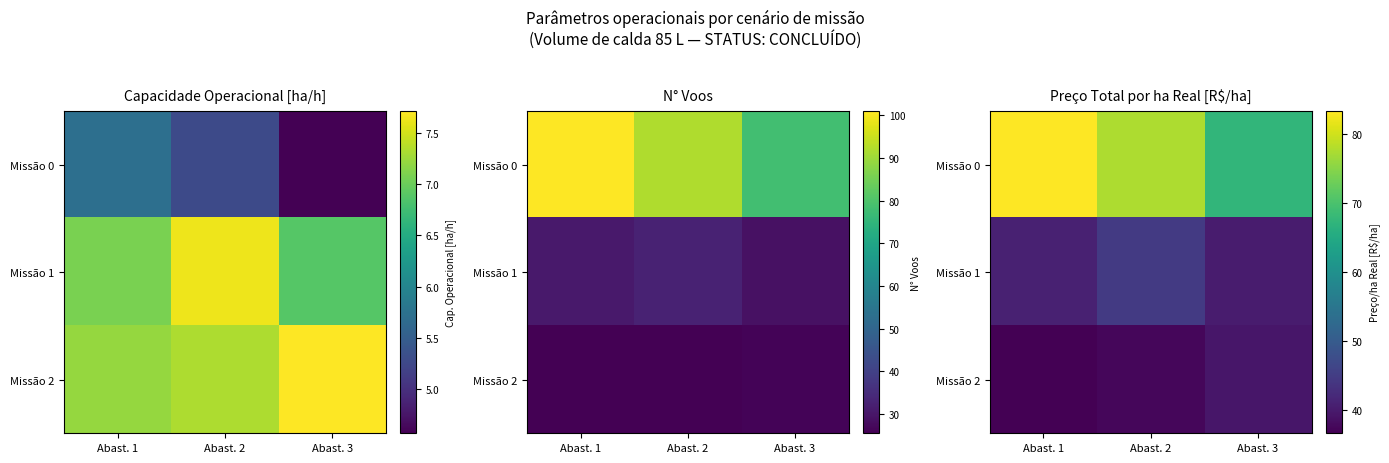

Rank the categories by Missão 1 value from highest to lowest.

Abast. 2, Abast. 1, Abast. 3